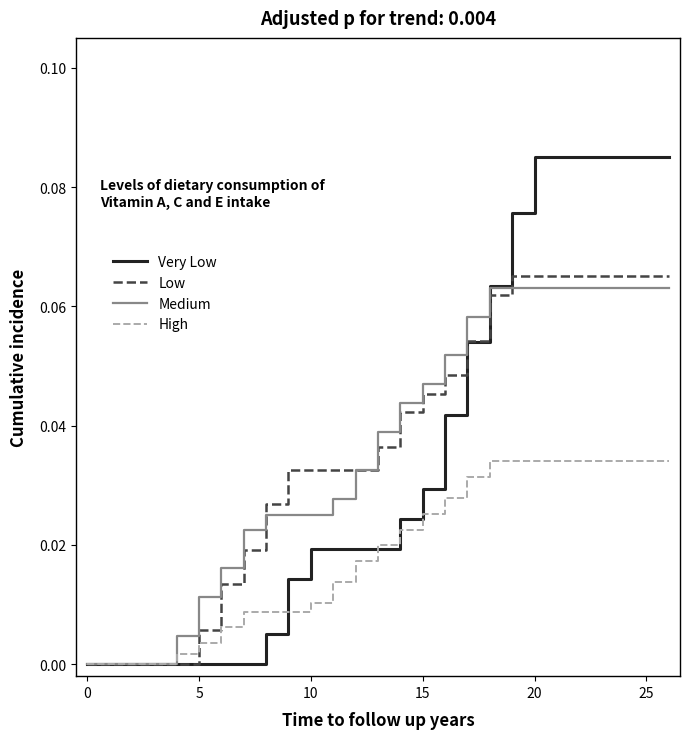

Which series has the largest range (max minus min)?

Very Low